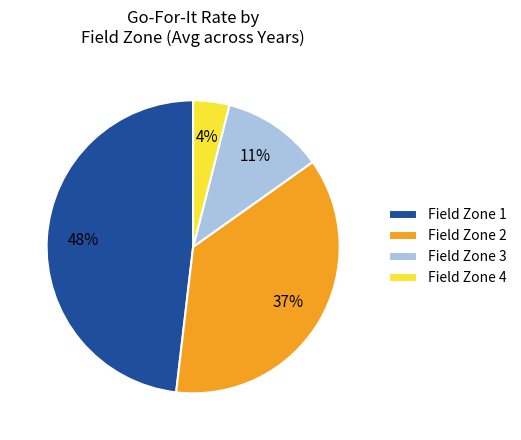

Do Field Zone 4 and Field Zone 2 together represent more than half of the pie?

No